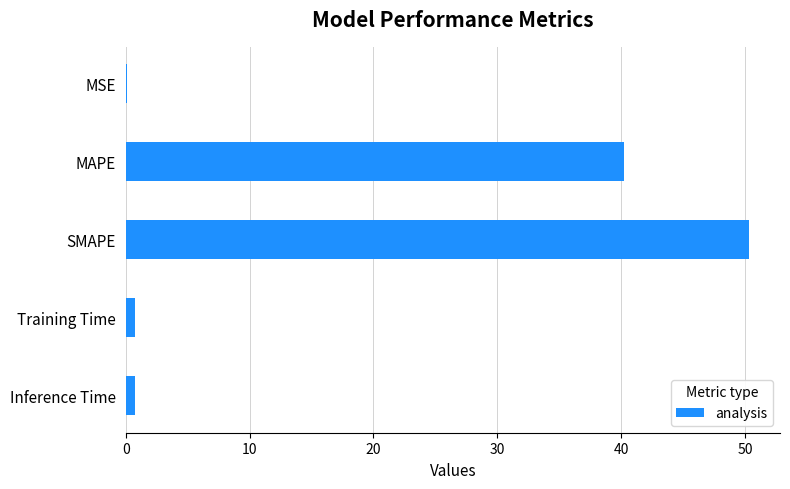

What is the sum of all values?

92.1